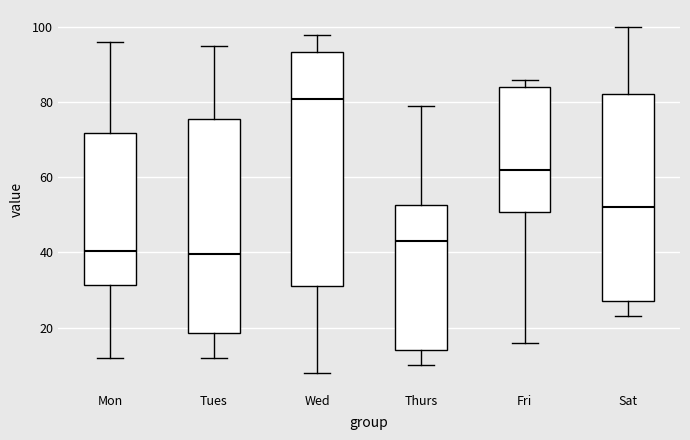

Which box has the highest median line?

Wed